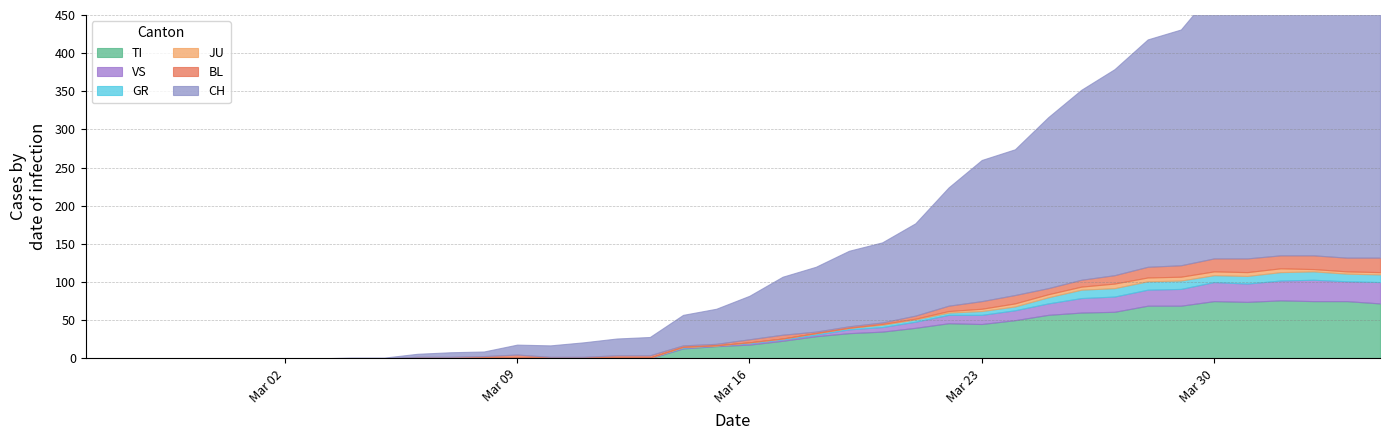

What is the difference between the highest and lowest values at 2020-03-12?

22